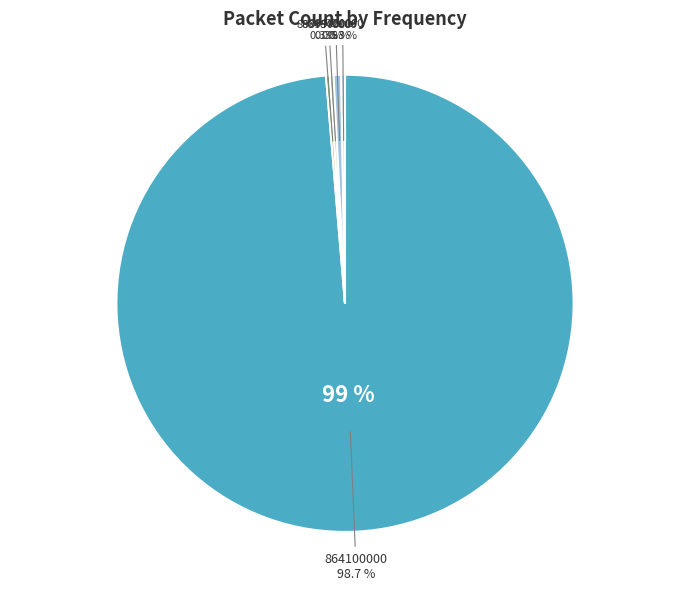

Which slice represents more than half of the pie?

864100000